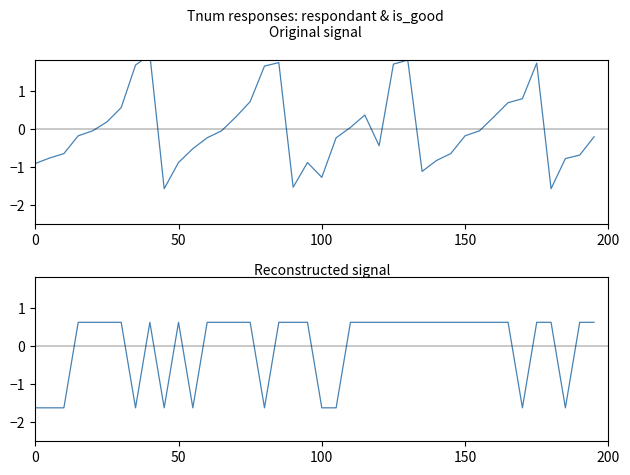

How many data points does each series have?

40